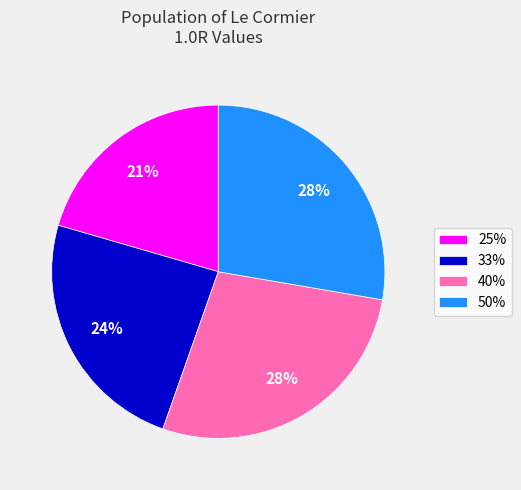

What percentage is the 33% slice, to the nearest percent?

24%